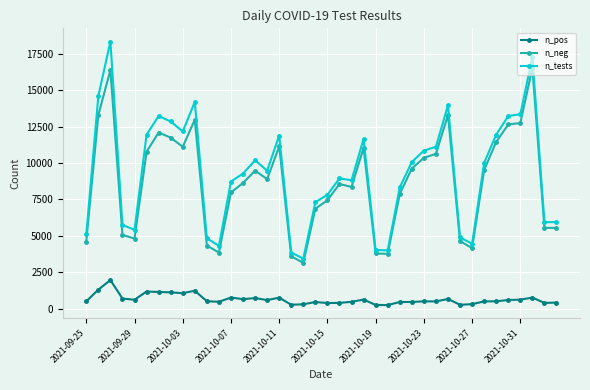

What is the difference between the maximum and minimum values in the n_pos series?

1716